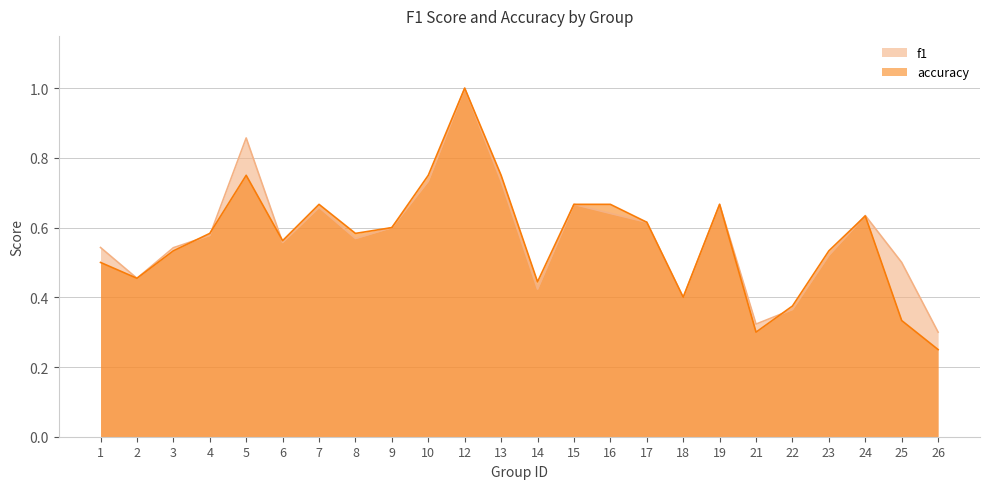

What is the total value across all series at 12?

2.0